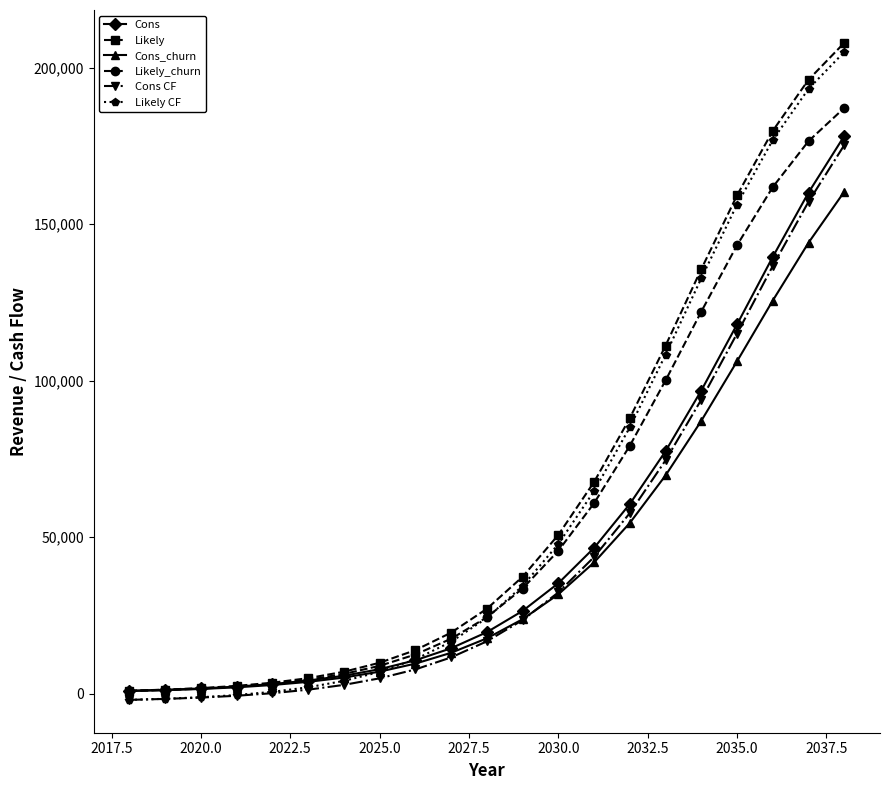

True or false: Cons CF and Cons intersect in this chart.

False